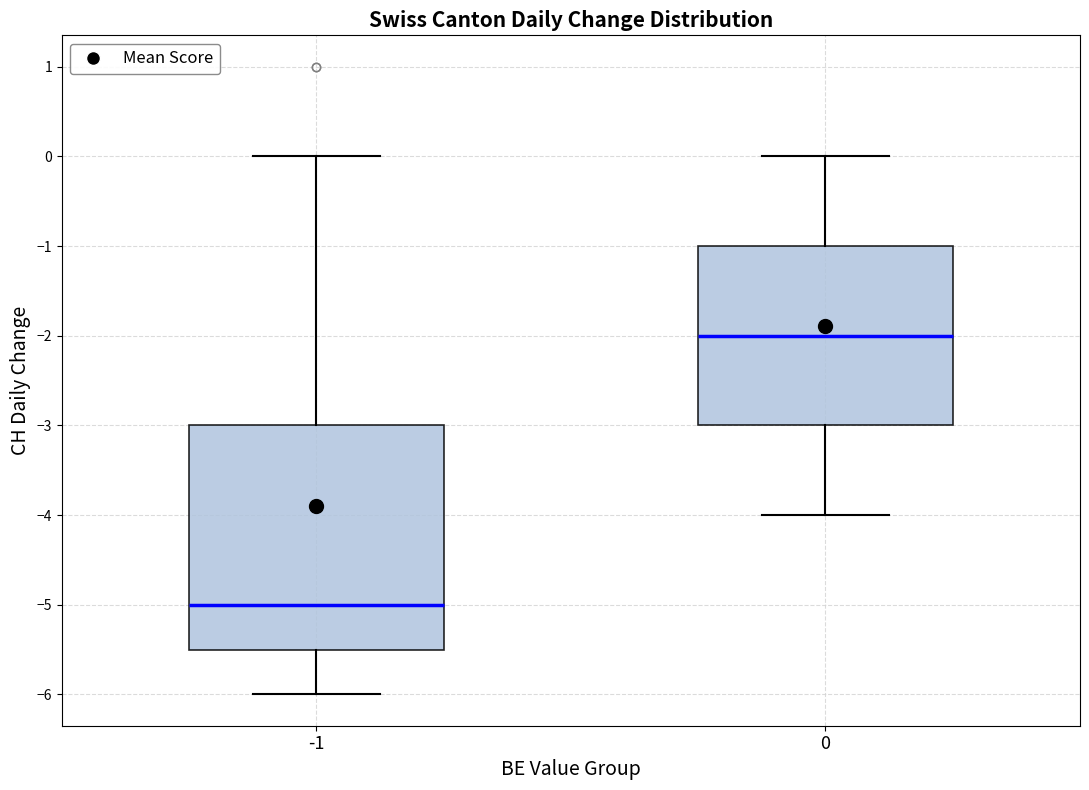

Which box is the tallest, from its lower edge to its upper edge?

-1